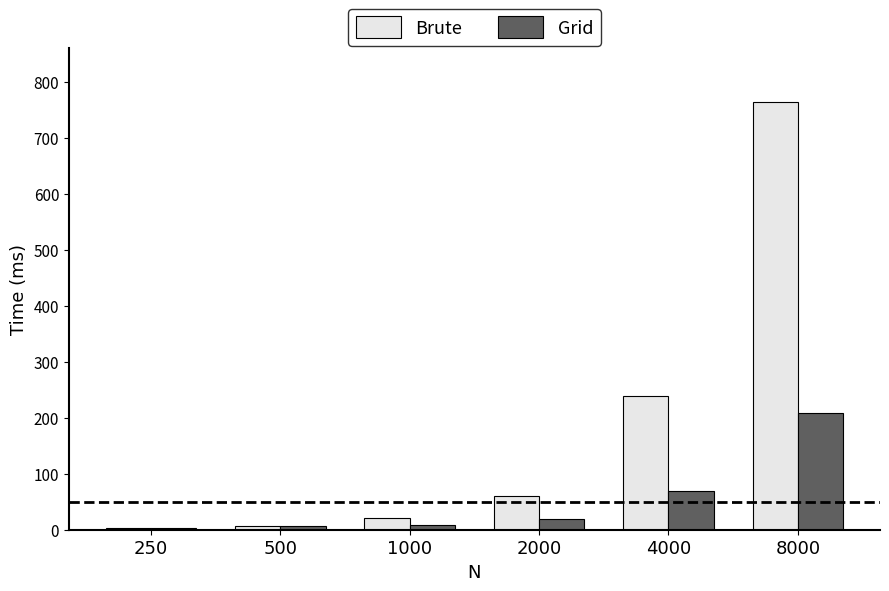

What is the lowest value of the Brute series?

2.8